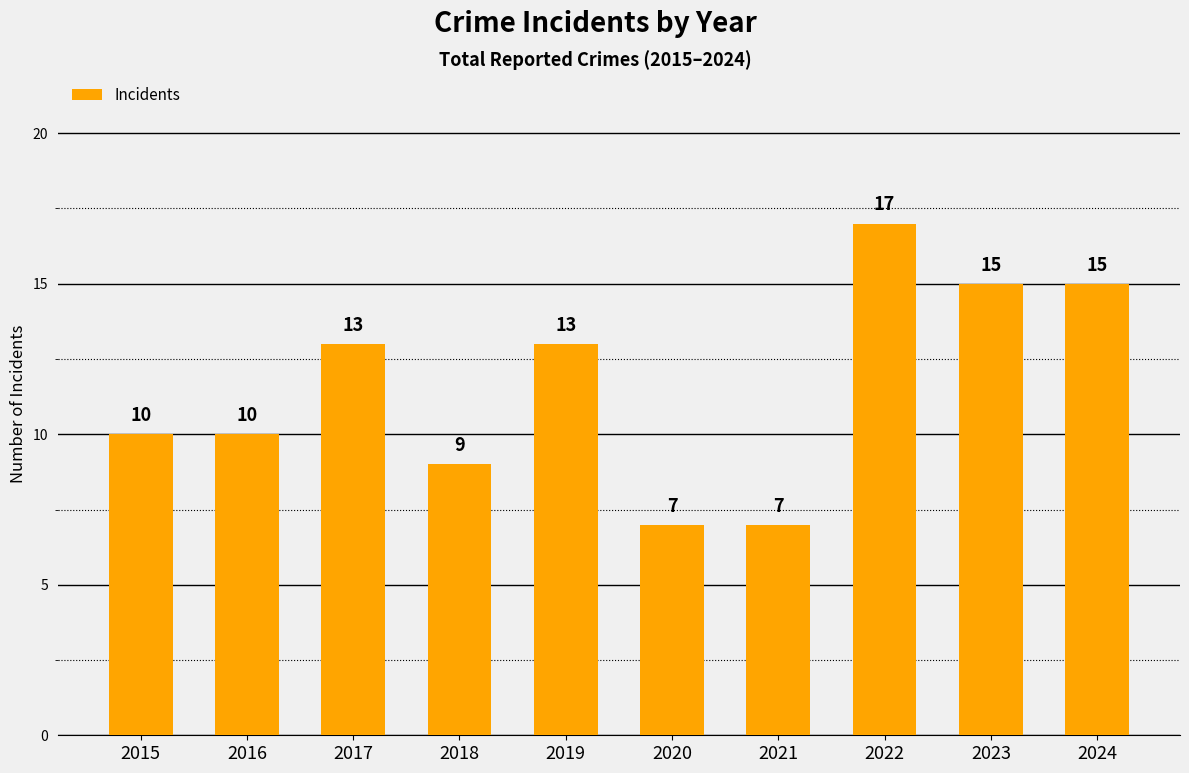

What is the value of the 10th bar from the left?

15